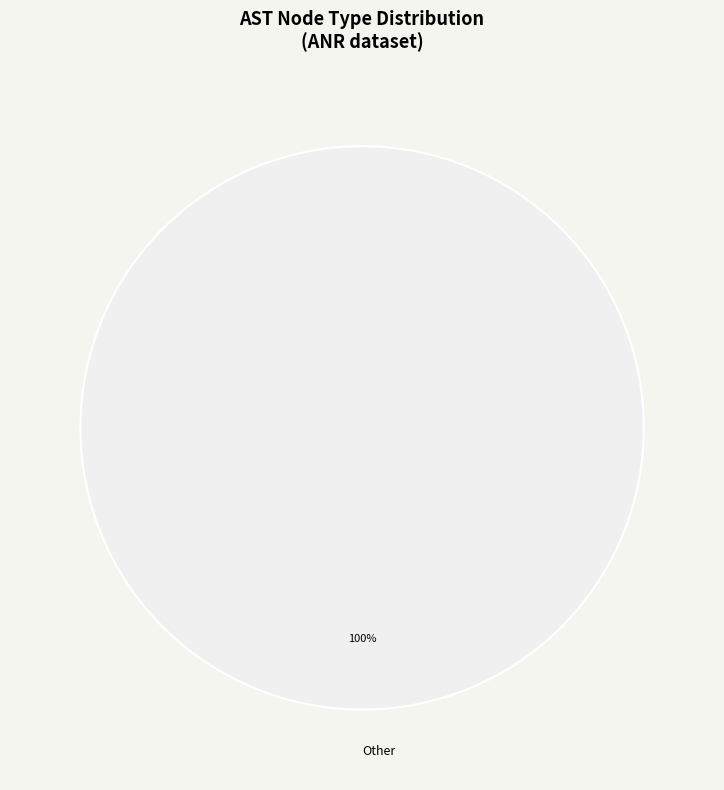

Rank the categories by value from lowest to highest.

Other